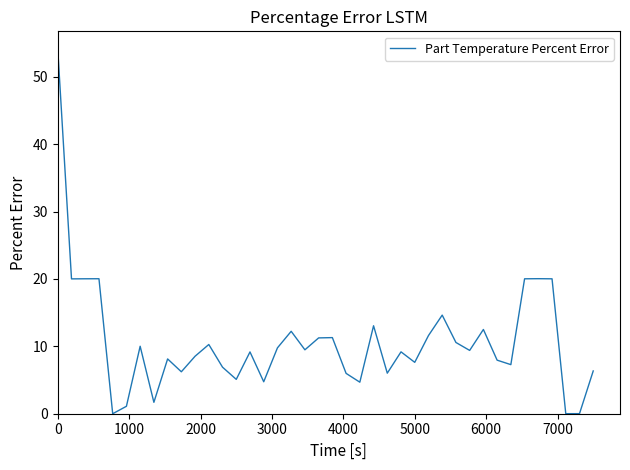

What is the greatest value displayed?

54.0